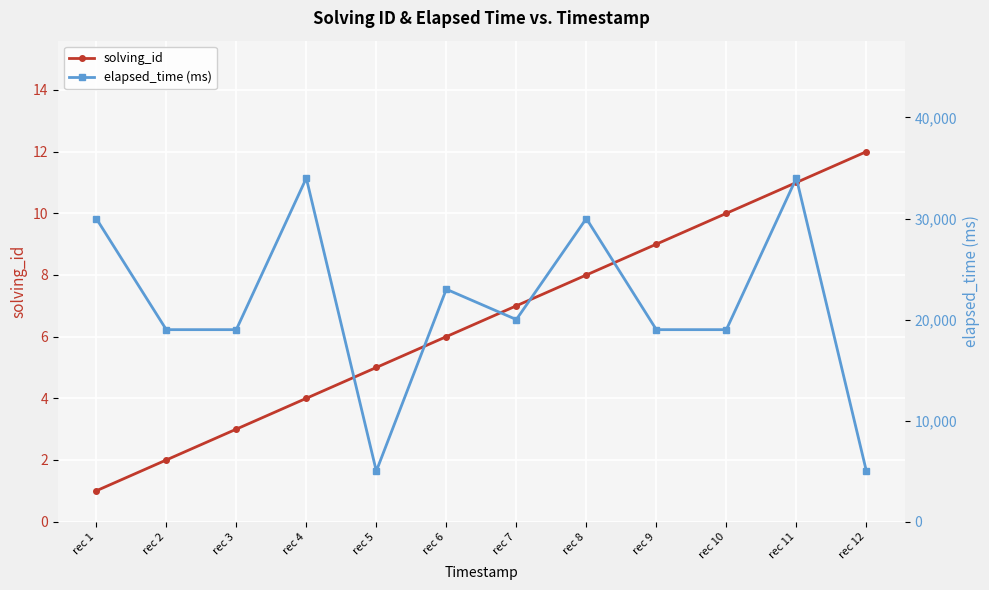

The value of elapsed_time (ms) at rec 2 is 10971. True or false?

False